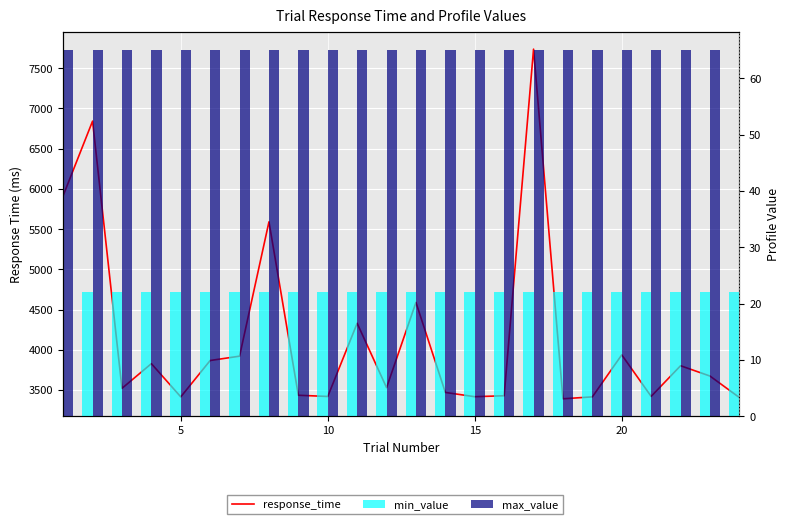

True or false: response_time has a value of 3428 at 15.

True